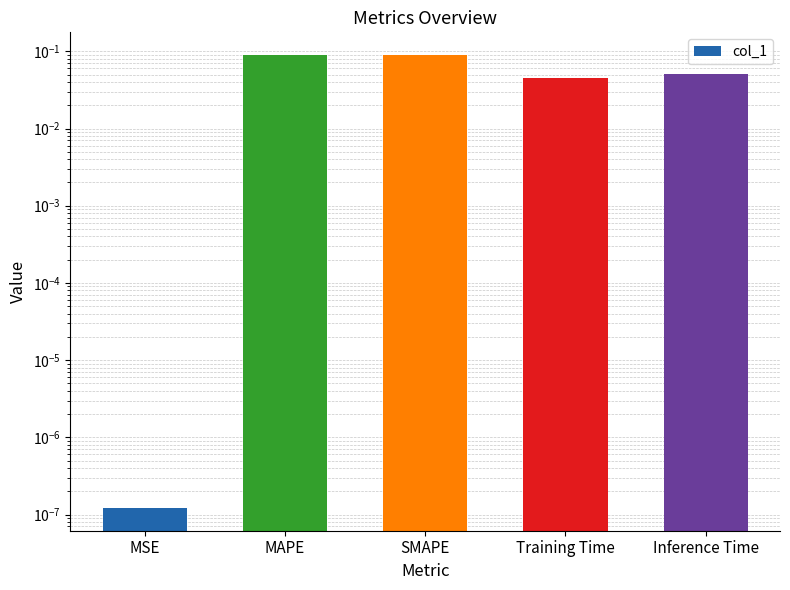

List the labels in order of value, smallest first.

MSE, Training Time, Inference Time, MAPE, SMAPE